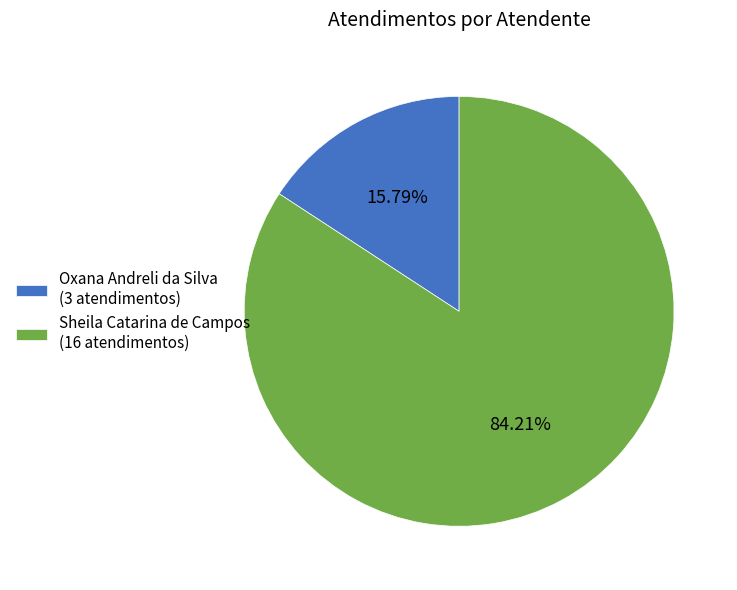

The Sheila Catarina de Campos slice represents 84% of the pie. True or false?

True